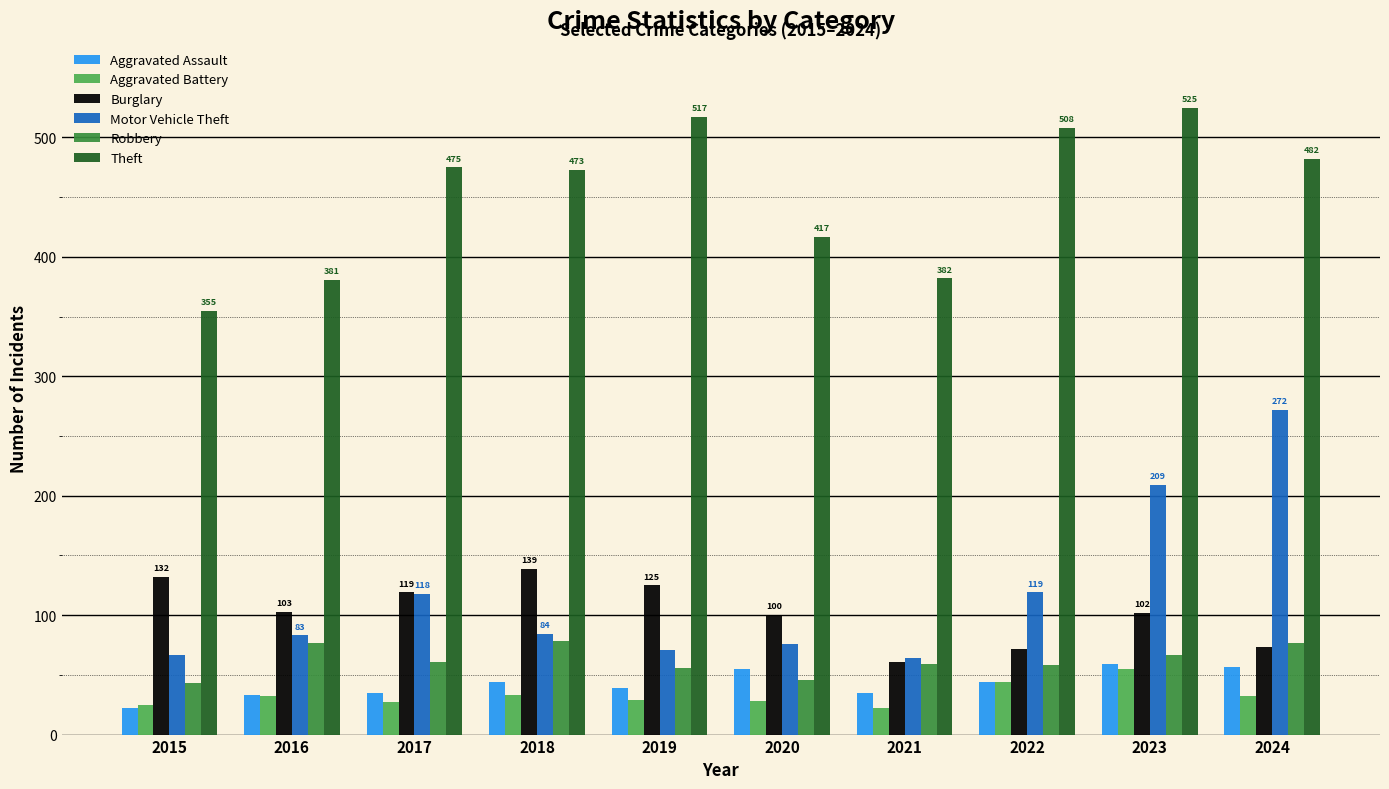

What is the greatest value displayed?

525